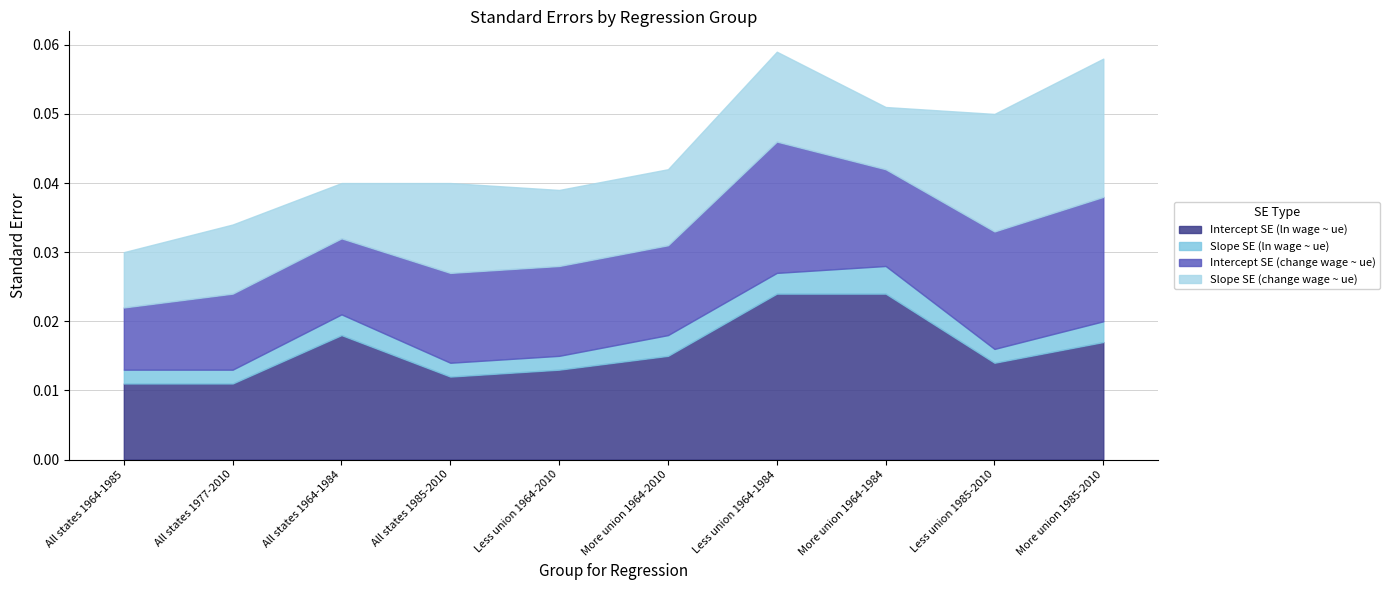

Which series changed the most between All states 1985-2010 and Less union 1964-2010?

Slope SE (change wage ~ ue)